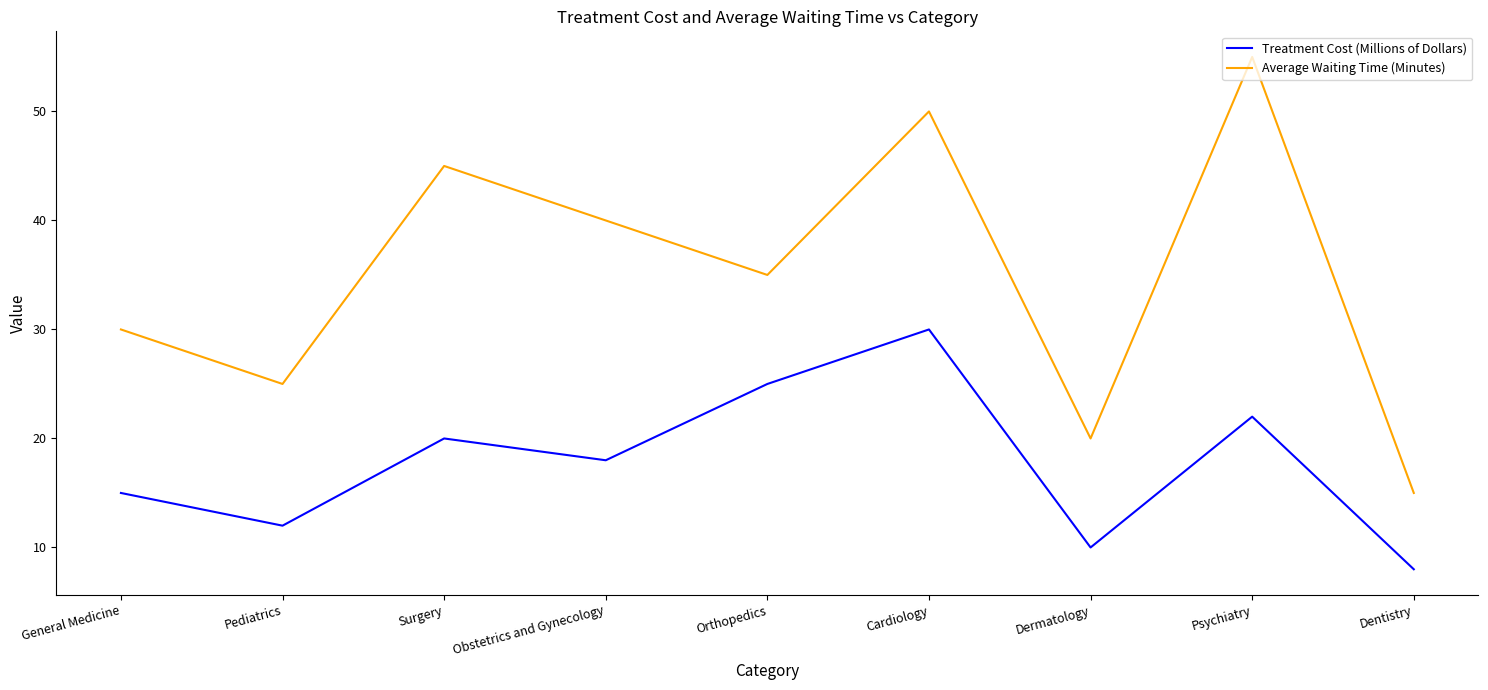

At Cardiology, list the series in order from smallest to largest.

Treatment Cost (Millions of Dollars), Average Waiting Time (Minutes)